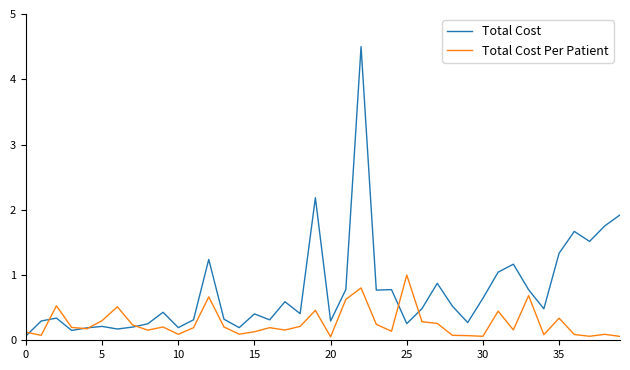

What is the highest value of the Total Cost series?

4.5